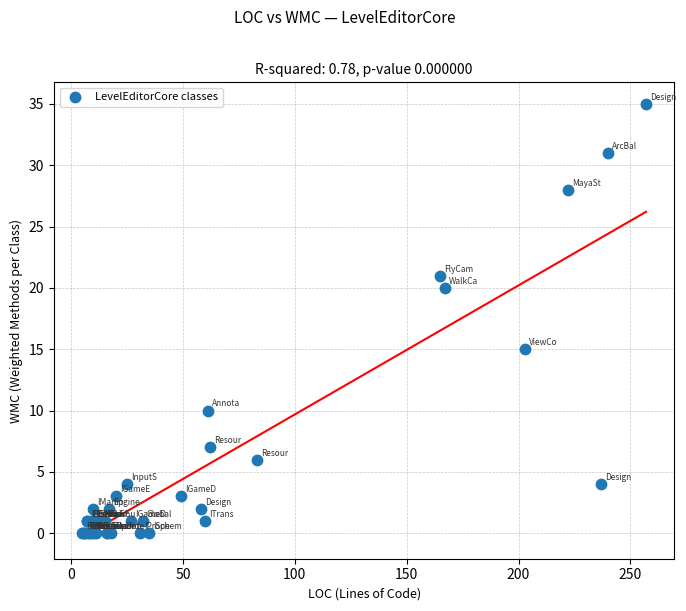

What Y value in the scatter plot is closest to 17?

15